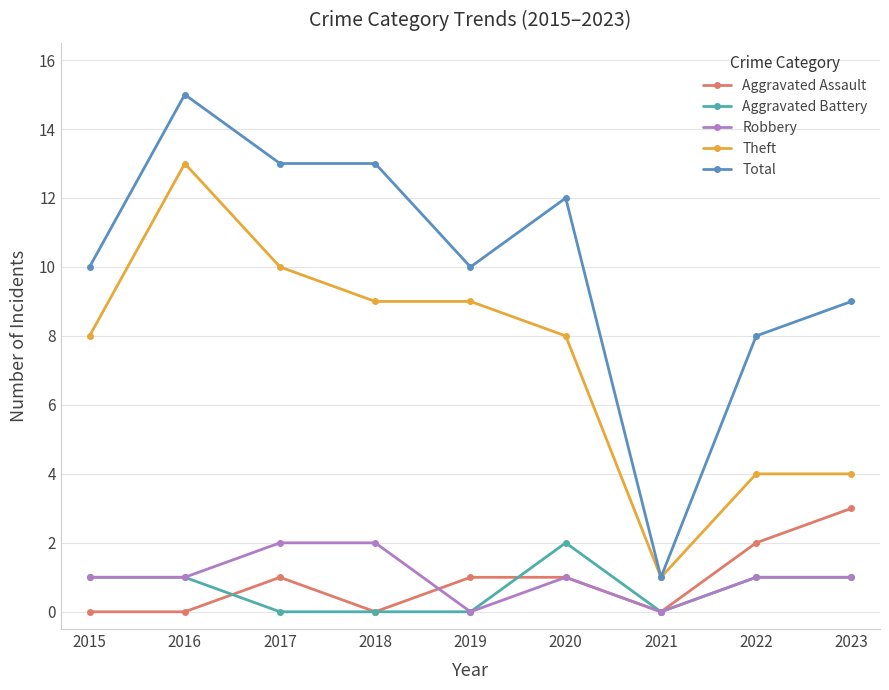

What is the greatest value displayed?

15